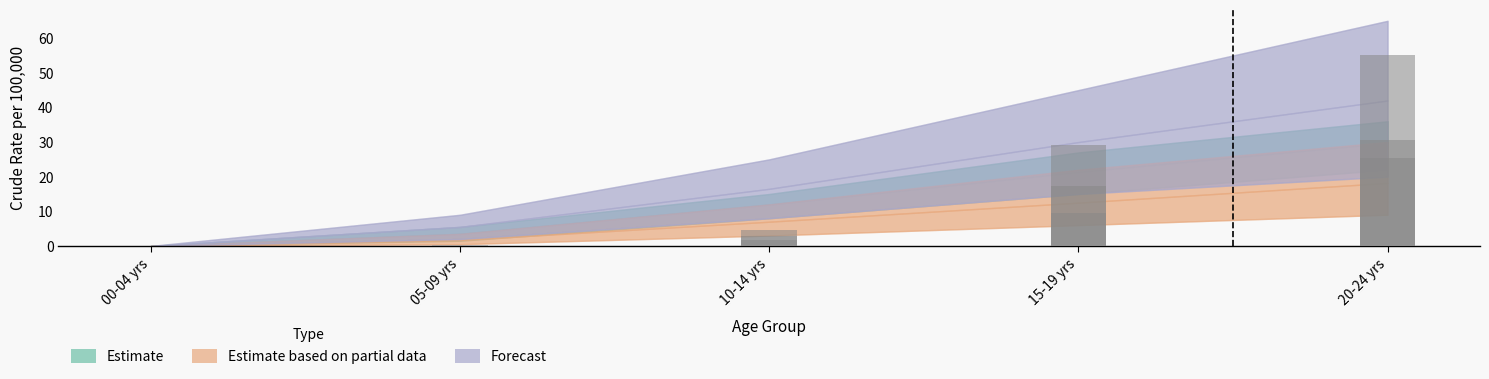

Rank the series by their maximum value, from highest to lowest.

Forecast, Estimate, Estimate based on partial data